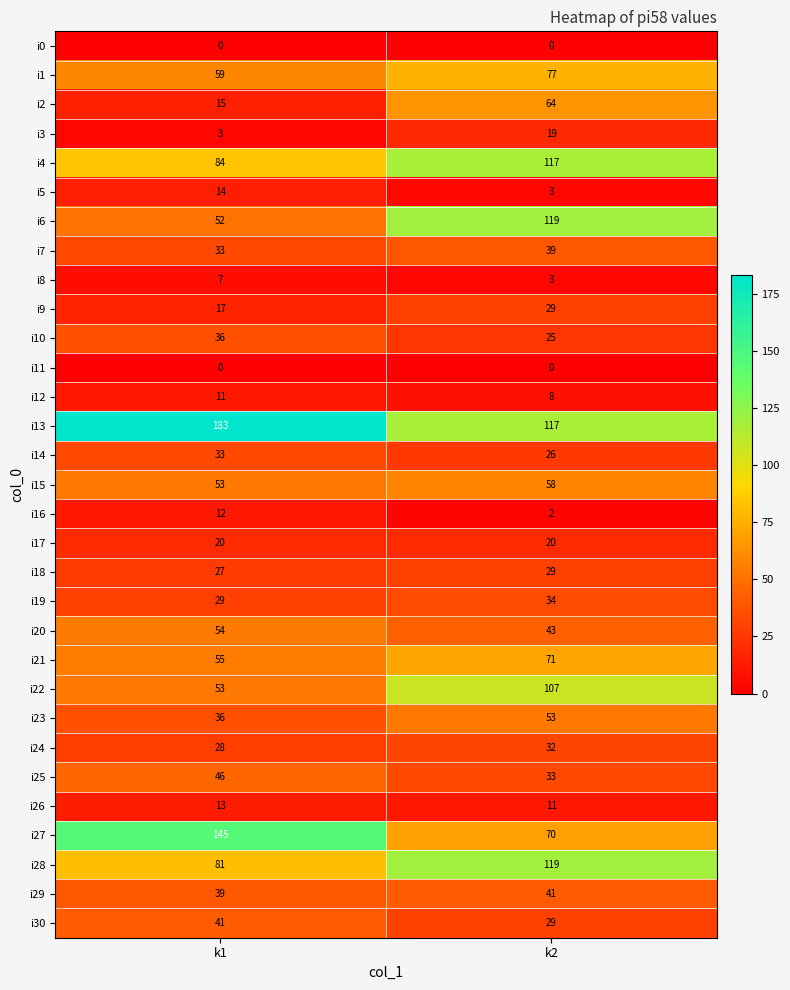

What is the difference between the i12 values at k1 and k2?

3